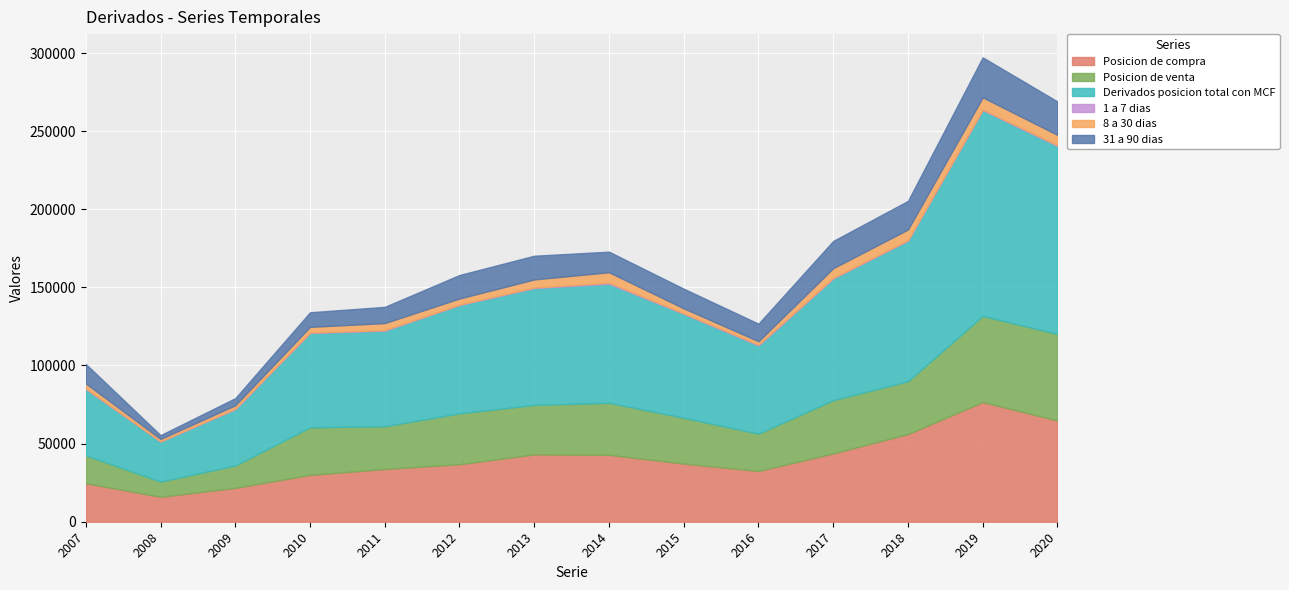

Is it true that 8 a 30 dias equals 5136 at 2013?

True